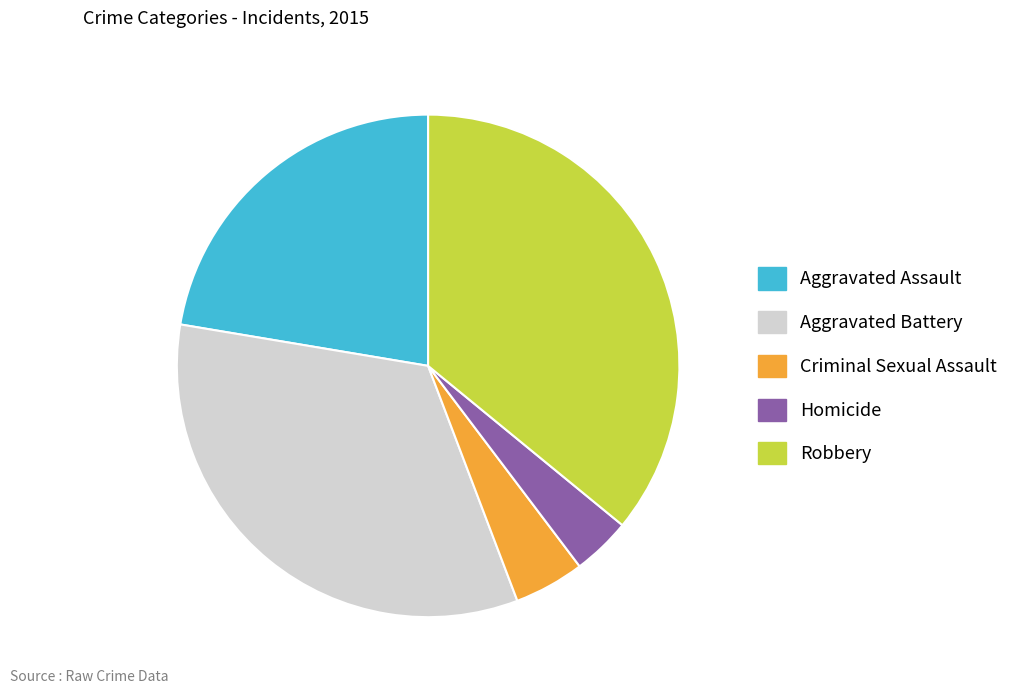

Is Aggravated Assault the majority of the pie?

No